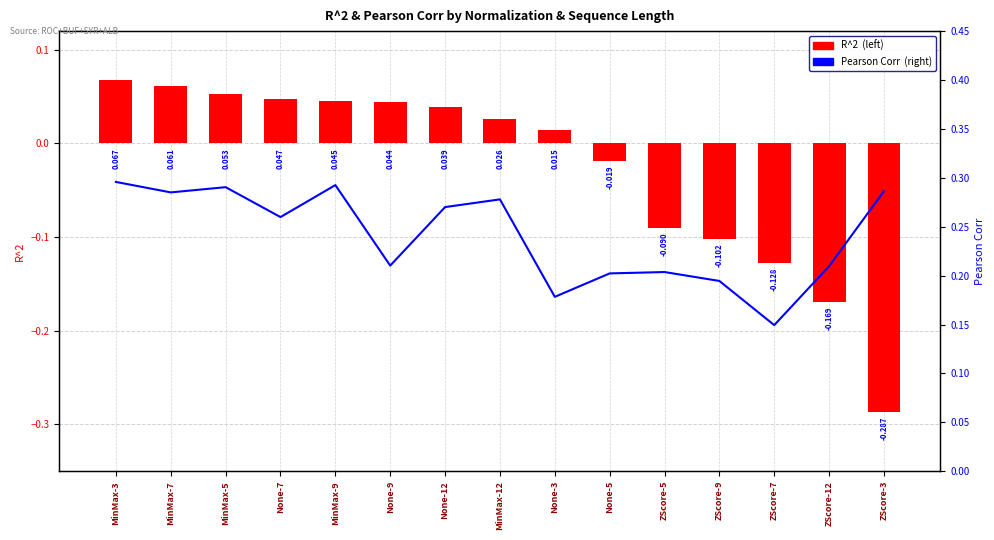

What is the label of the 8th bar from the right?

MinMax-12